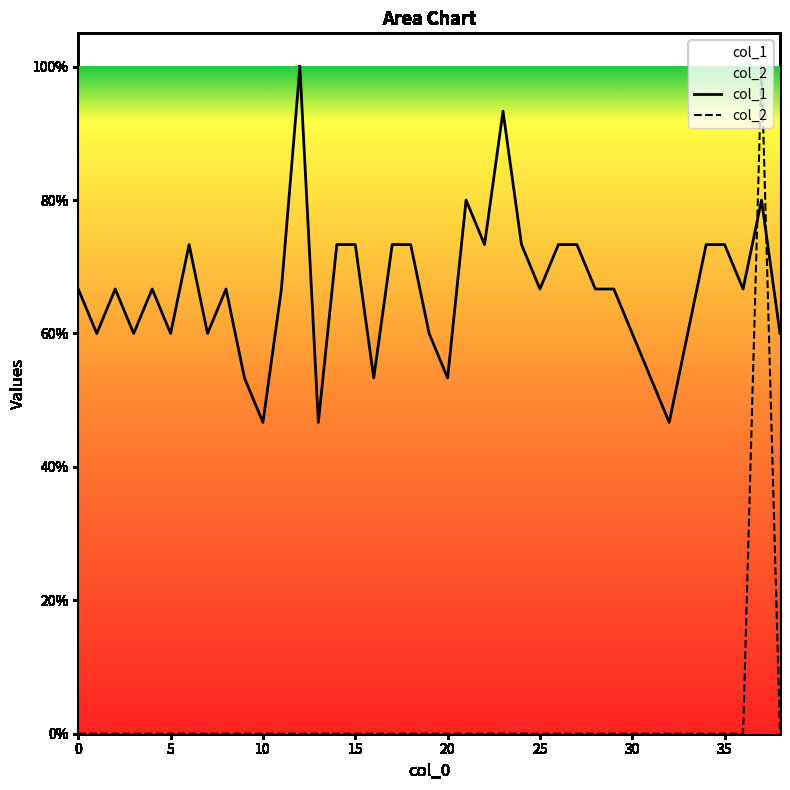

The value of col_2 at 8 is 0.0. True or false?

True